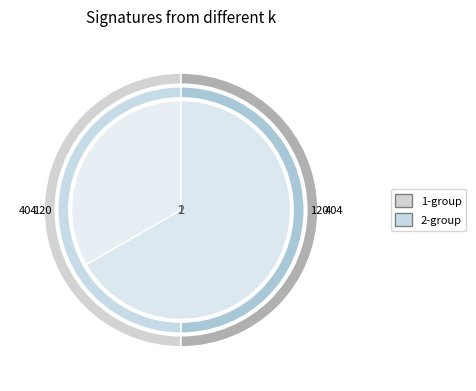

What is the spread (max minus min) of values at 1?

403